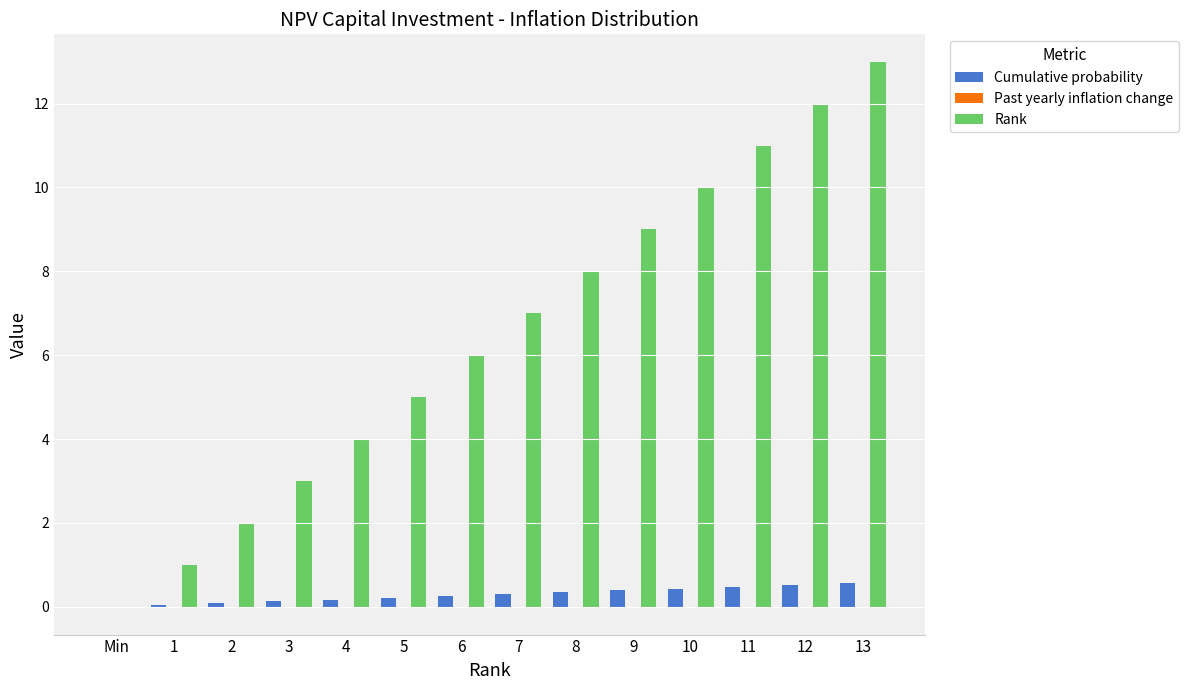

Count the number of categories in the chart.

14